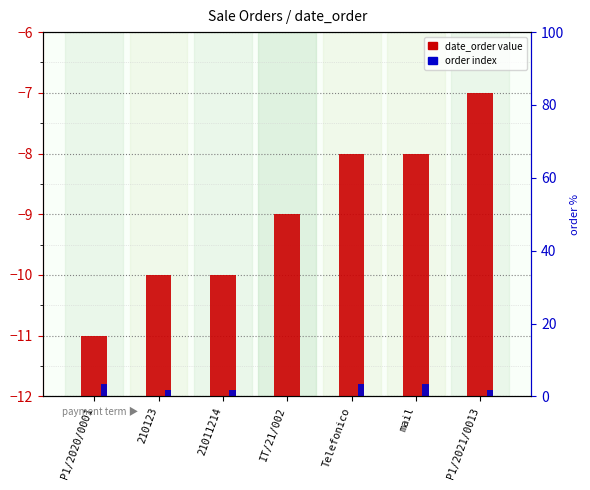

How many distinct data groups are displayed?

2